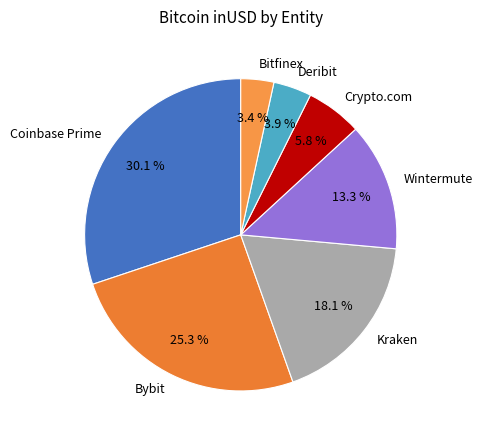

What percentage is the Bybit slice, to the nearest percent?

25%